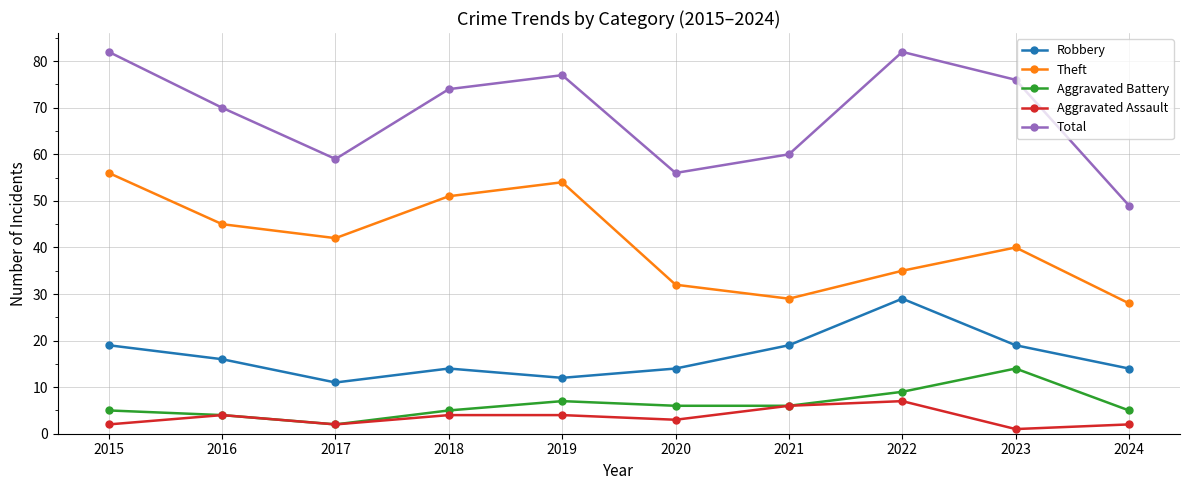

True or false: Theft and Robbery cross at least once.

False